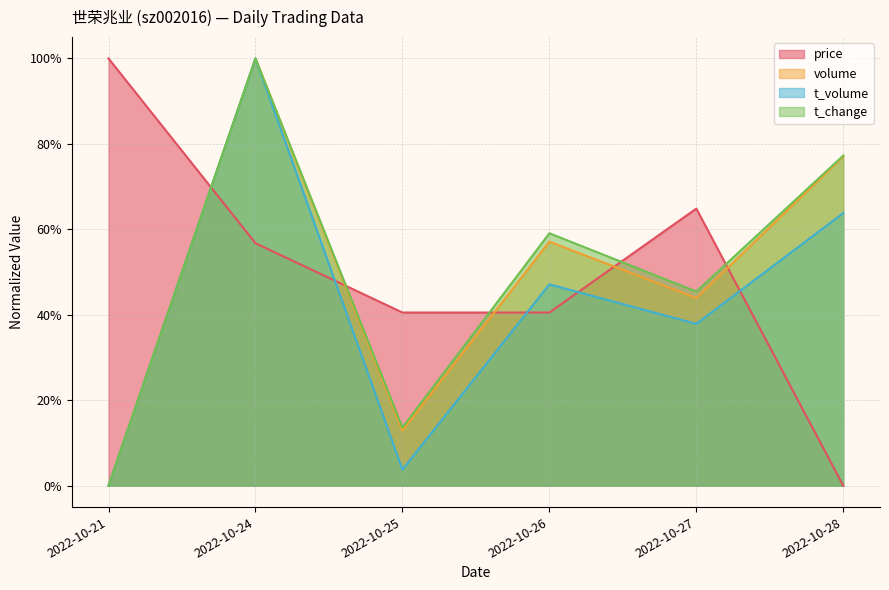

After their last crossing, which series has the higher values: t_volume or price?

t_volume